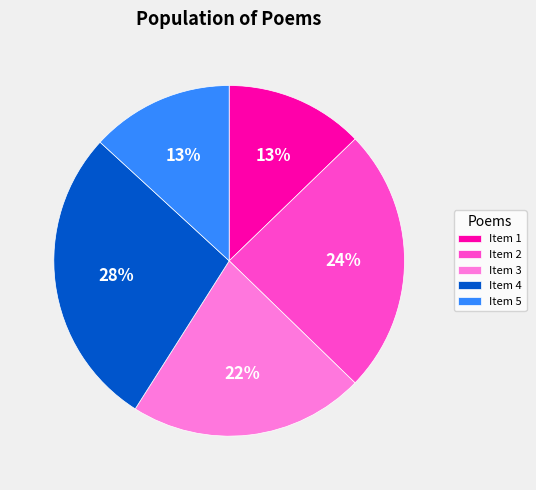

How many slices are in this pie chart?

5